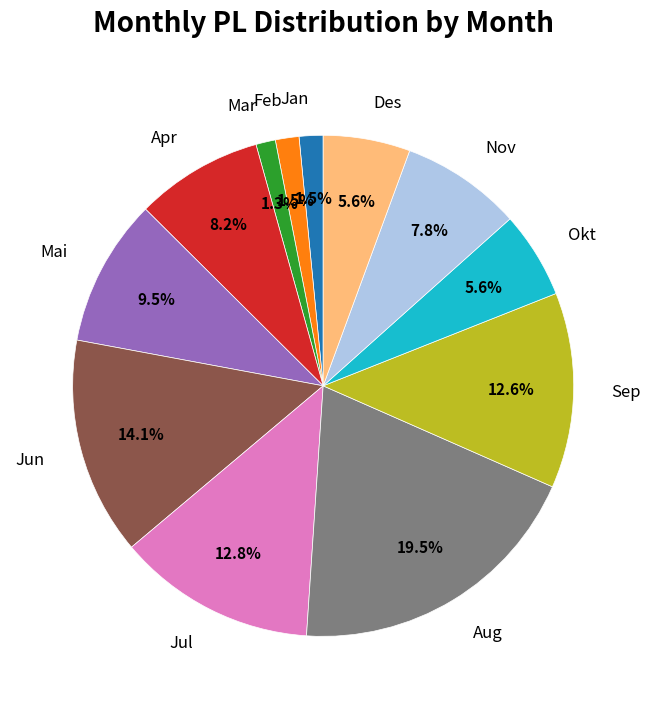

What percentage is the Des slice, to the nearest percent?

6%